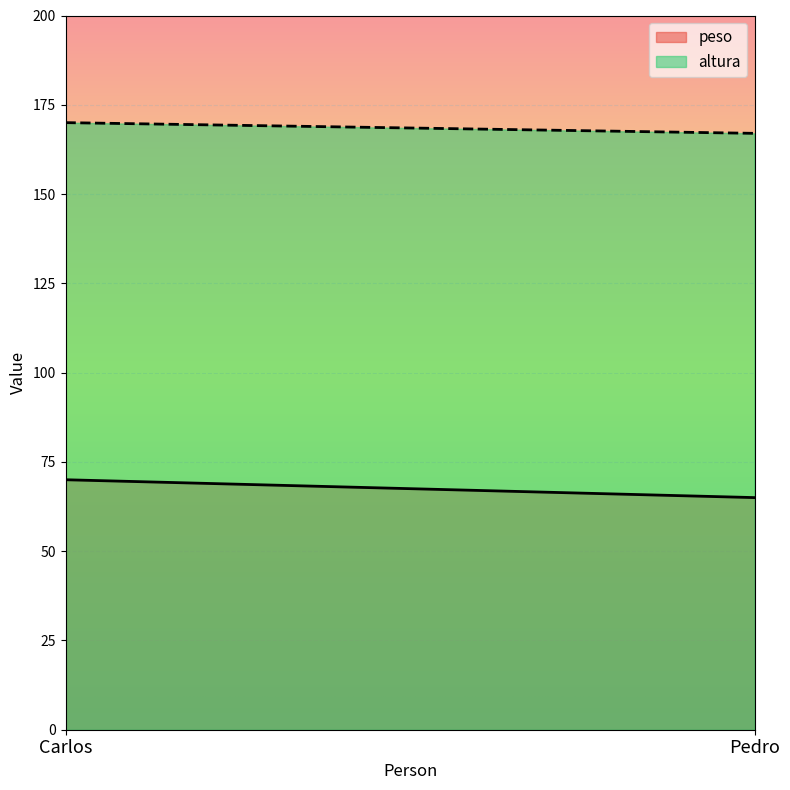

At which category is the sum across all series the highest?

Carlos